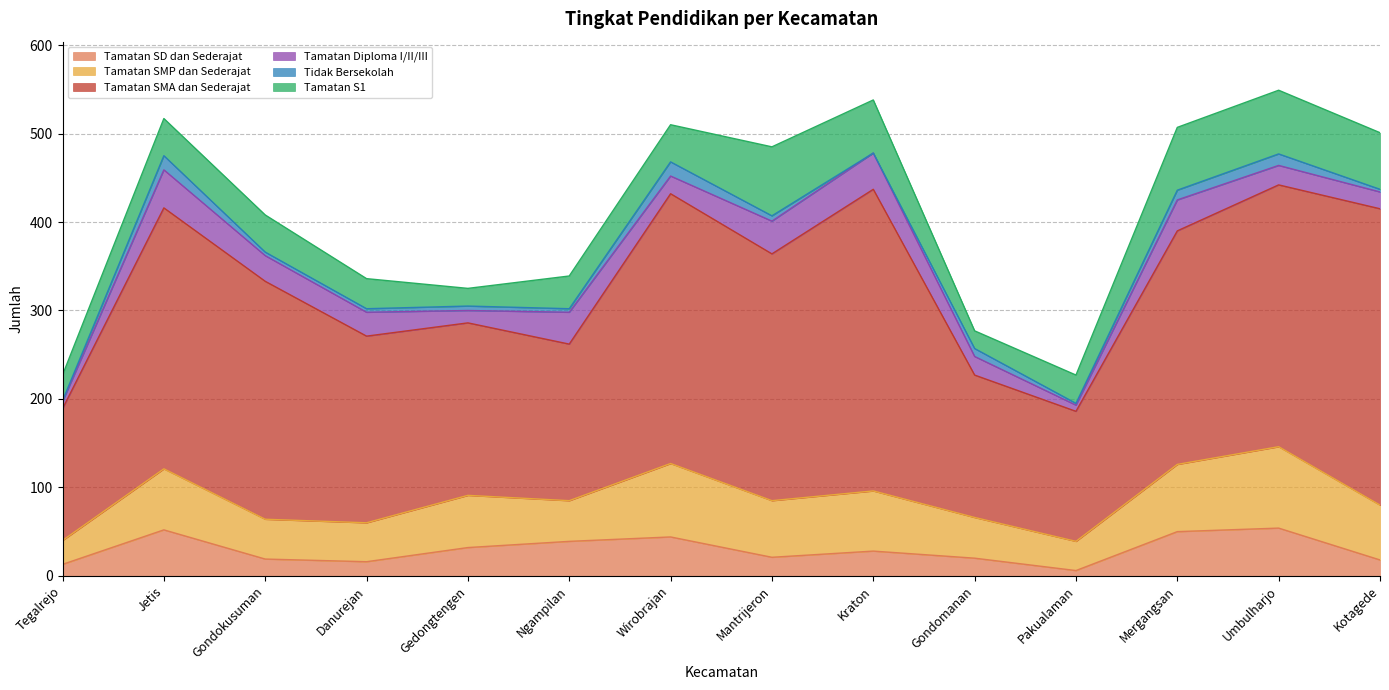

At which label does Tamatan Diploma I/II/III first exceed 27?

Jetis